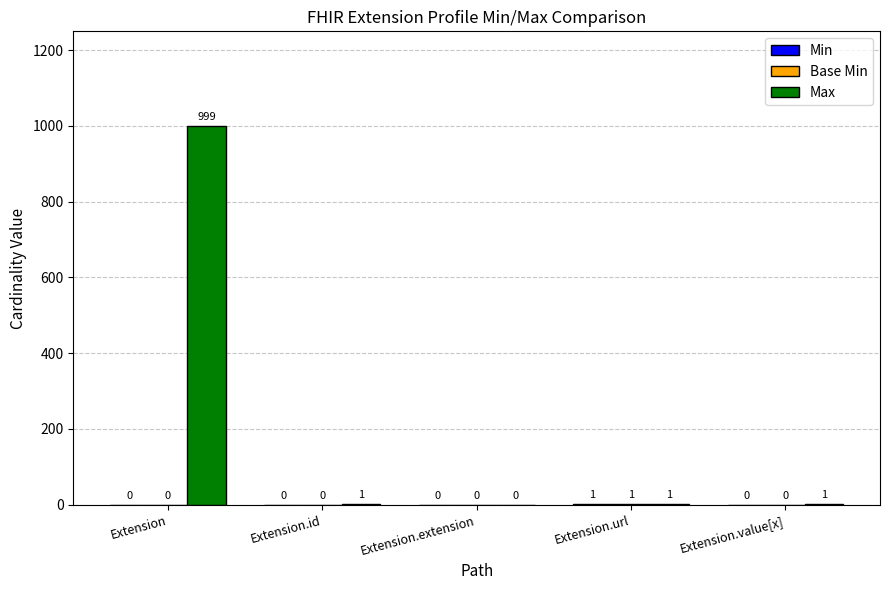

Is it true that Max equals 1 at Extension.url?

True